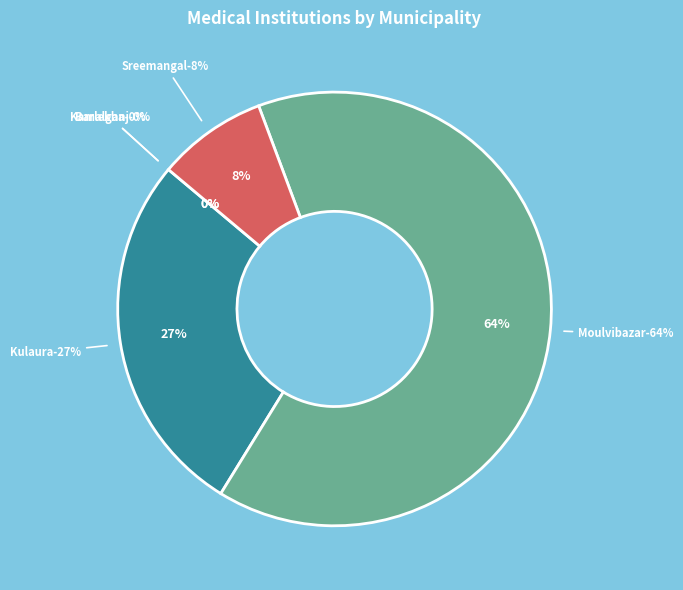

Which category has the smallest portion of the pie?

Barlekha